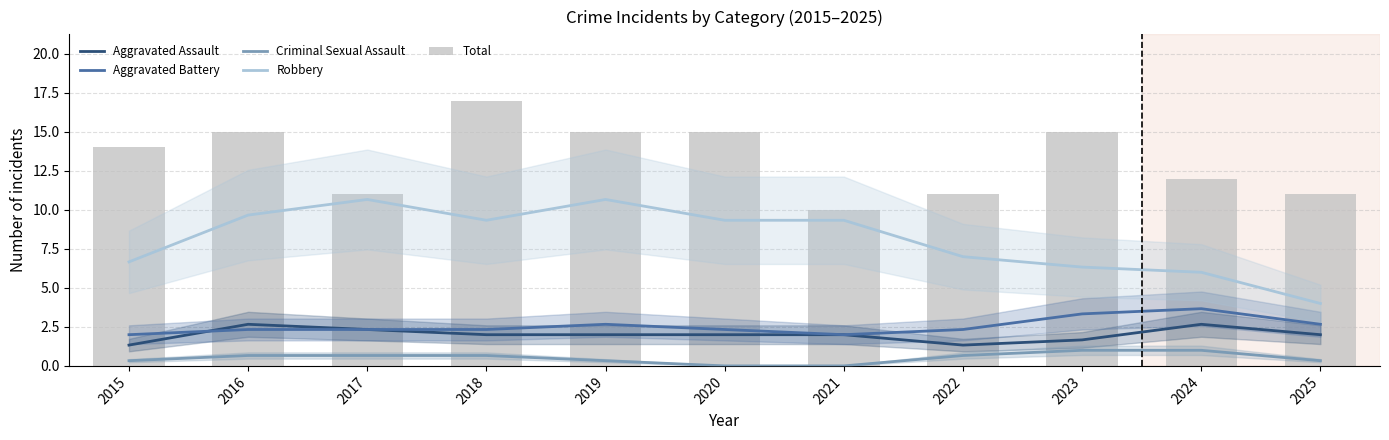

Which has a higher value, 2020 or 2019?

2019